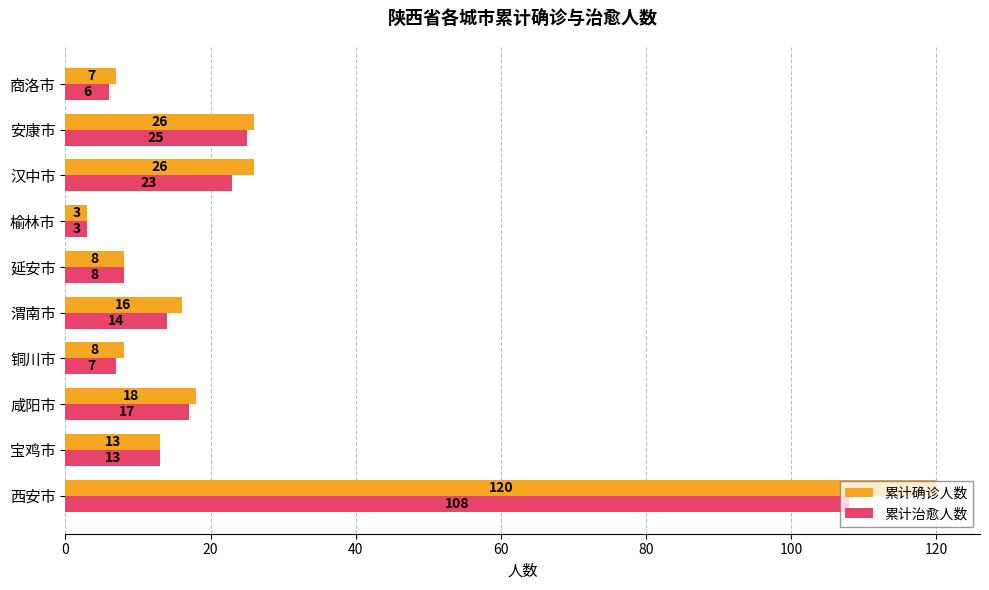

List the series in order of their overall mean, lowest first.

累计治愈人数, 累计确诊人数